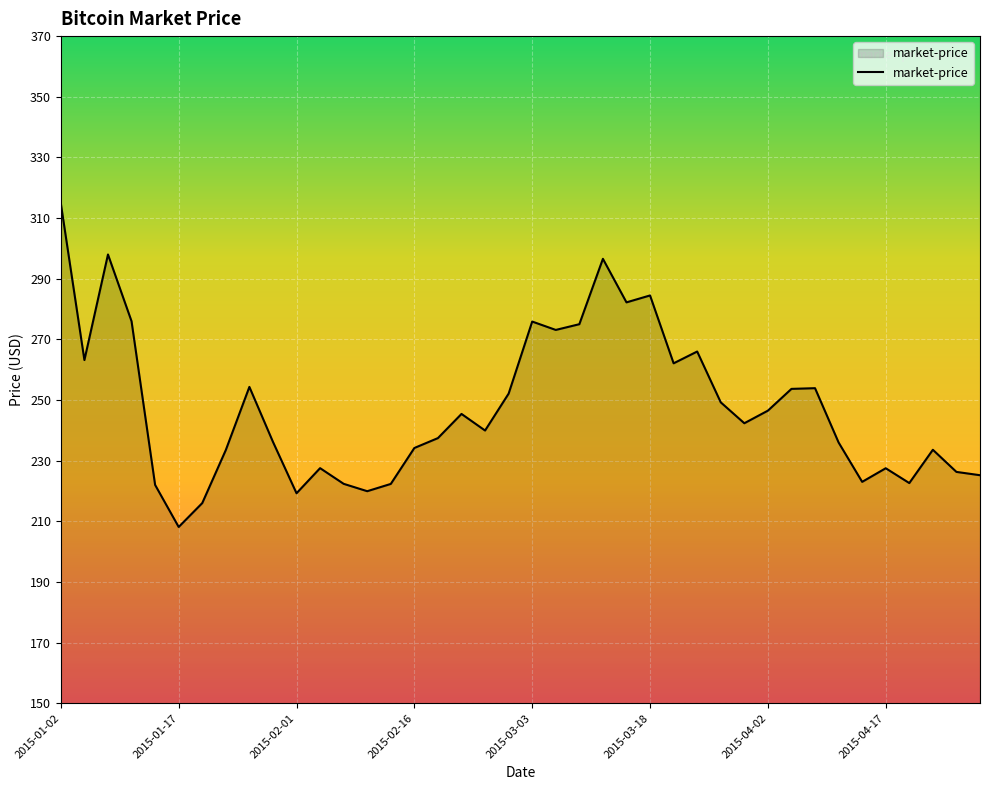

What is the maximum value shown in the chart?

314.8